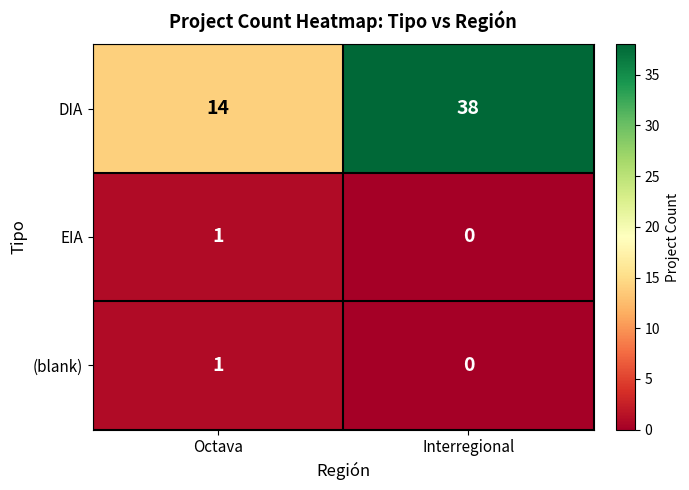

Which category has the highest value in the DIA series?

Interregional